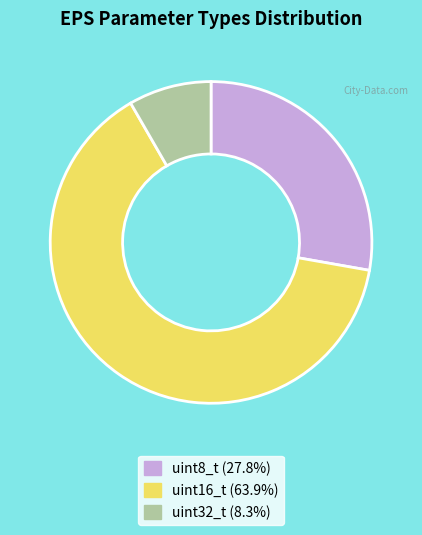

What is the smallest slice in the pie chart?

uint32_t